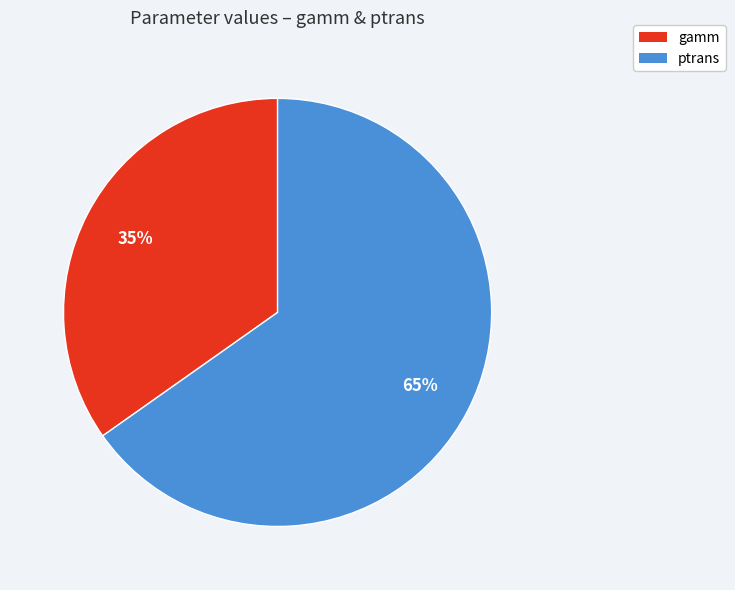

Between gamm and ptrans, which is larger?

ptrans